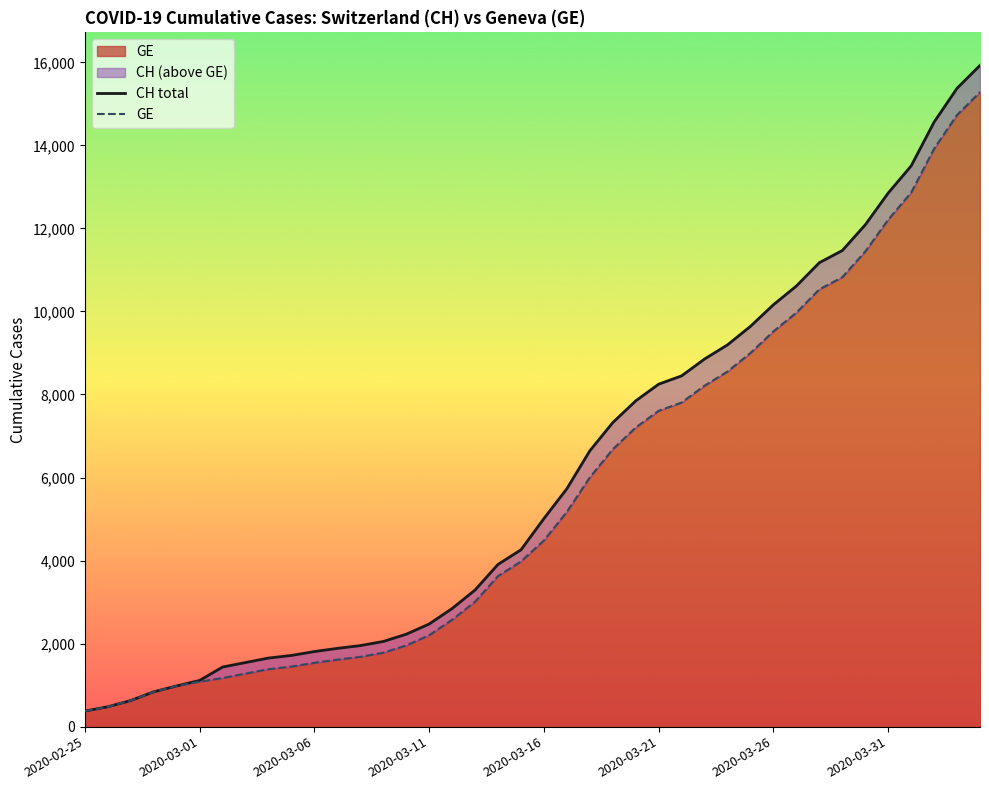

Is it true that GE equals 13919 at 37?

True